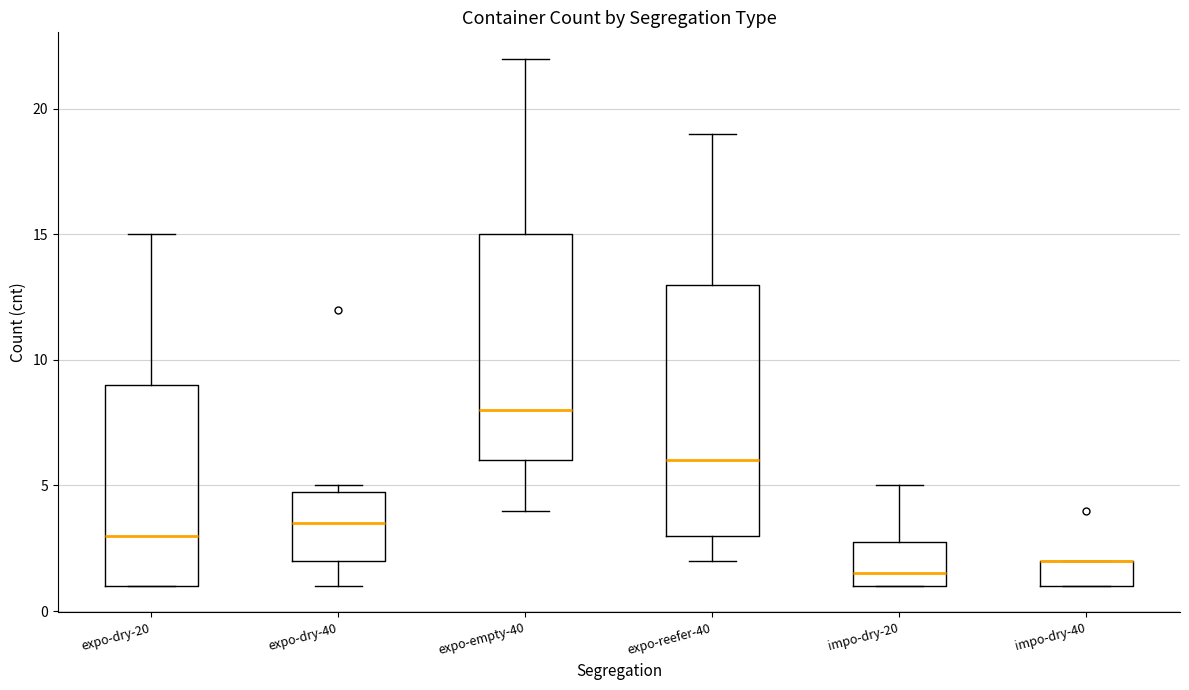

Comparing the boxes themselves (not the whiskers), which one is the tallest?

expo-reefer-40